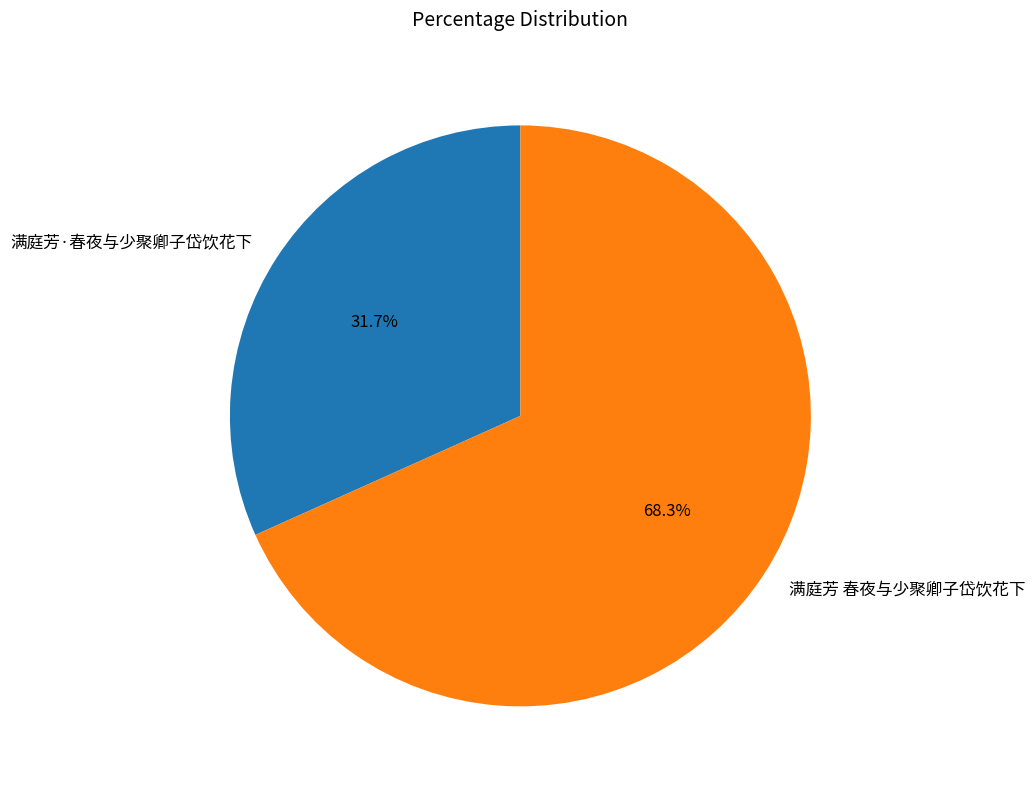

Rank the categories by value from lowest to highest.

满庭芳·春夜与少聚卿子岱饮花下, 满庭芳 春夜与少聚卿子岱饮花下